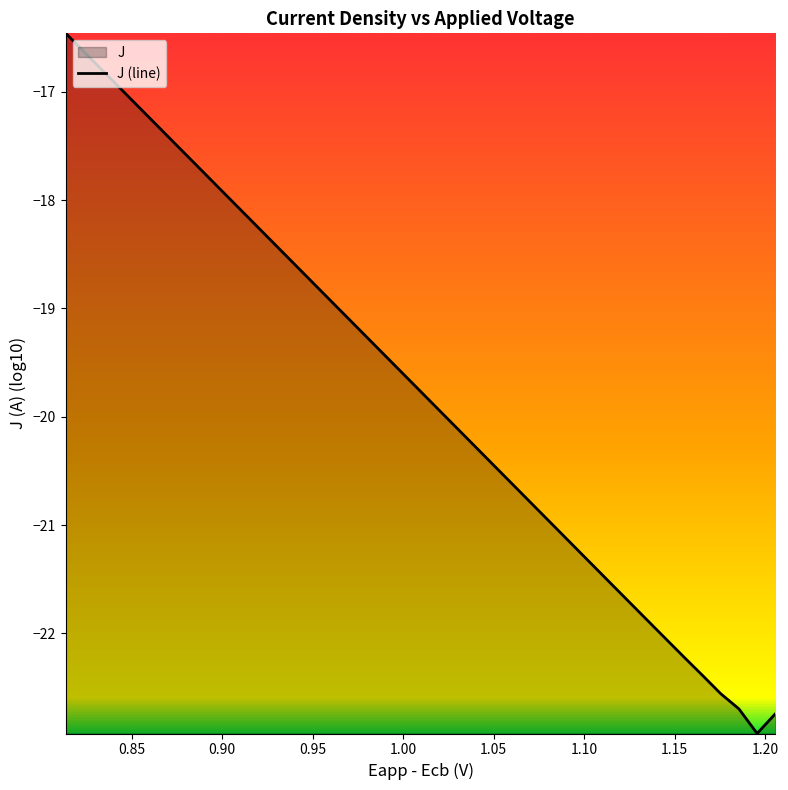

What is the difference between the maximum and minimum values?

6.5